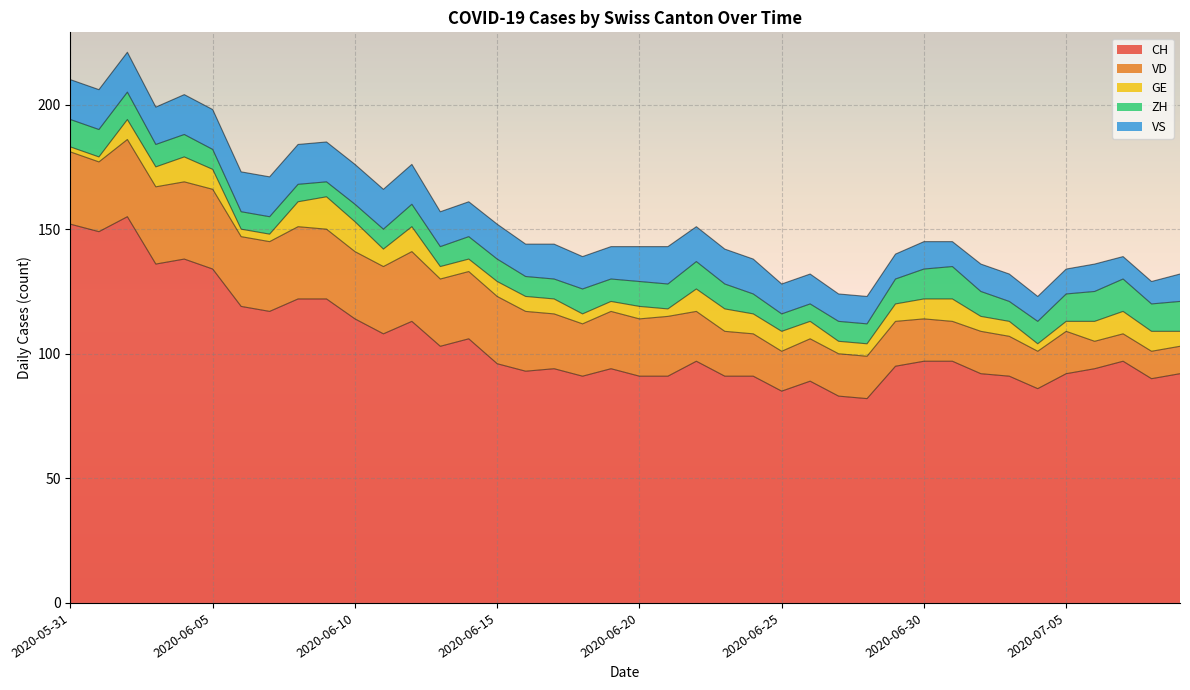

Reading left to right, what are all the values shown in this chart?

CH: 152	149	155	136	138	134	119	117	122	122	114	108	113	103	106	96	93	94	91	94	91	91	97	91	91	85	89	83	82	95	97	97	92	91	86	92	94	97	90	92
VD: 29	28	31	31	31	32	28	28	29	28	27	27	28	27	27	27	24	22	21	23	23	24	20	18	17	16	17	17	17	18	17	16	17	16	15	17	11	11	11	11
GE: 2	2	8	8	10	8	3	3	10	13	12	7	10	5	5	6	6	6	4	4	5	3	9	9	8	8	7	5	5	7	8	9	6	6	3	4	8	9	8	6
ZH: 11	11	11	9	9	8	7	7	7	6	7	8	9	8	9	9	8	8	10	9	10	10	11	10	8	7	7	8	8	10	12	13	10	8	9	11	12	13	11	12
VS: 16	16	16	15	16	16	16	16	16	16	16	16	16	14	14	14	13	14	13	13	14	15	14	14	14	12	12	11	11	10	11	10	11	11	10	10	11	9	9	11